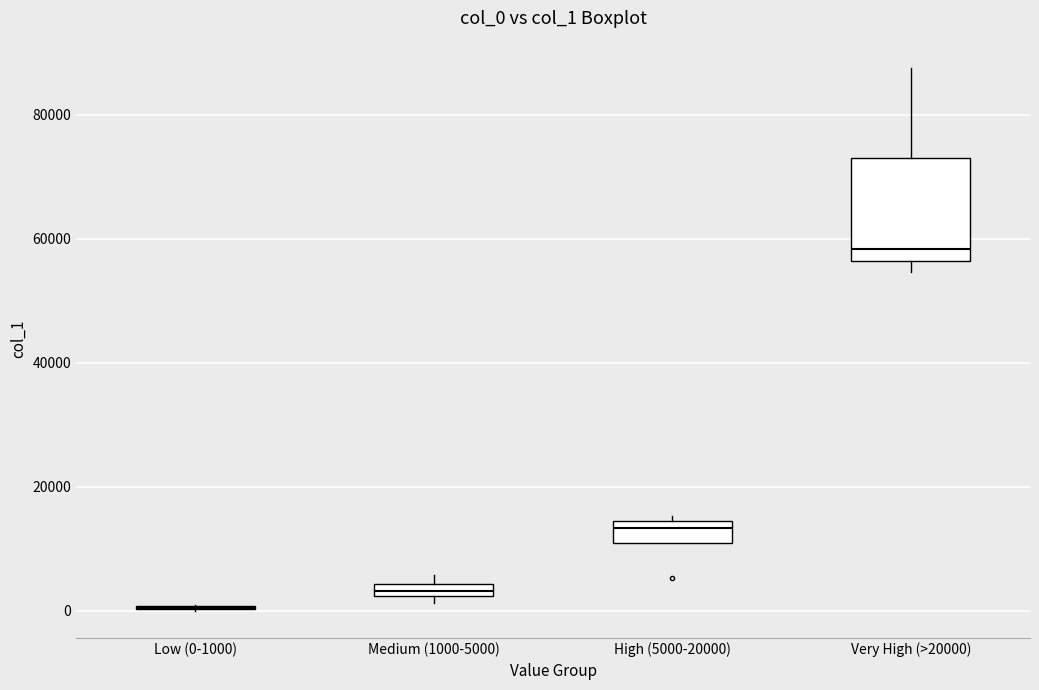

Comparing the boxes themselves (not the whiskers), which one is the tallest?

Very High (>20000)